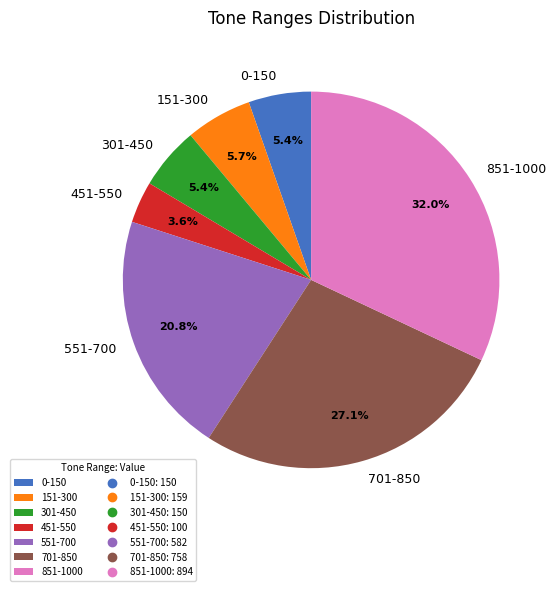

The 851-1000 slice represents 43% of the pie. True or false?

False